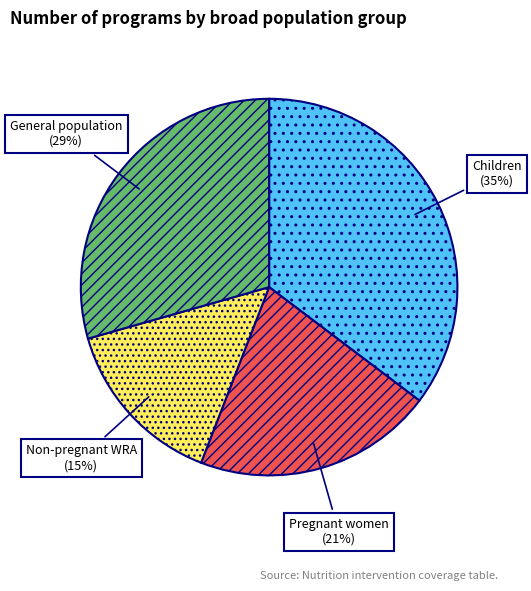

Rank the categories by value from highest to lowest.

Children, General population, Pregnant women, Non-pregnant WRA